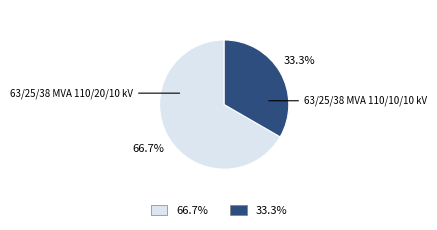

How many segments does this pie chart have?

2